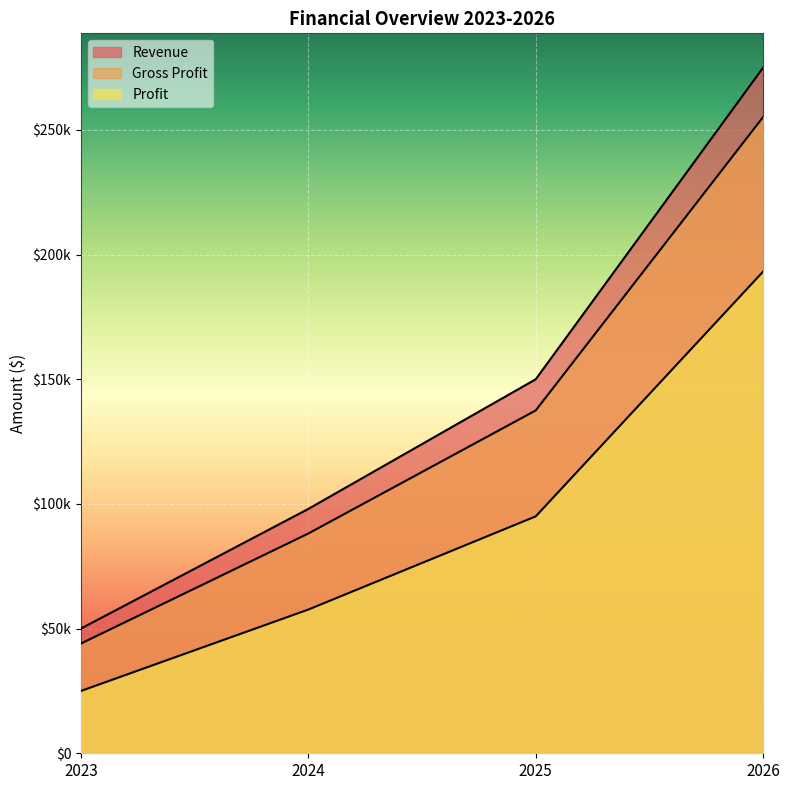

True or false: Gross Profit has a value of 246574 at 2025.

False